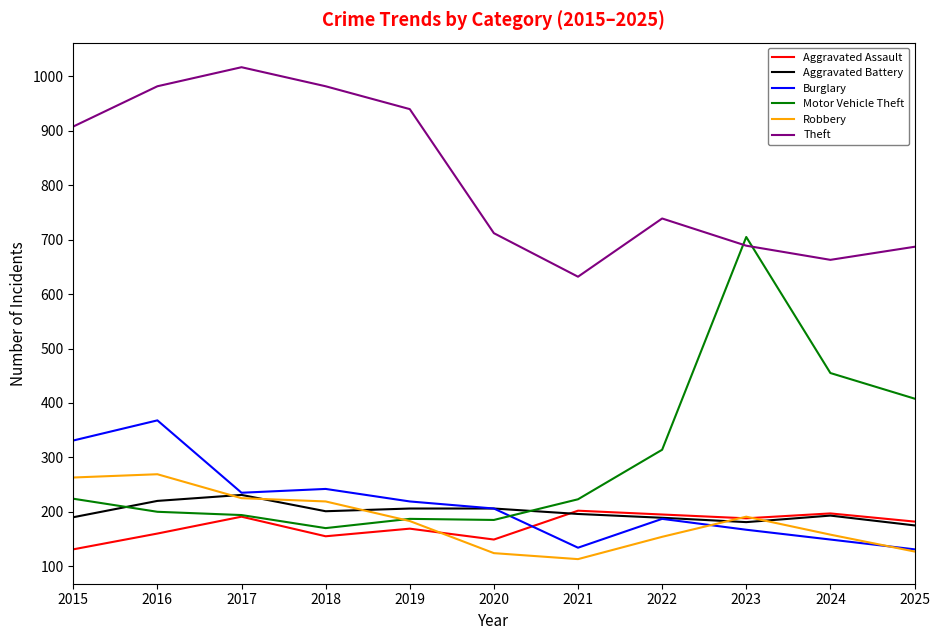

What is the smallest value displayed?

113